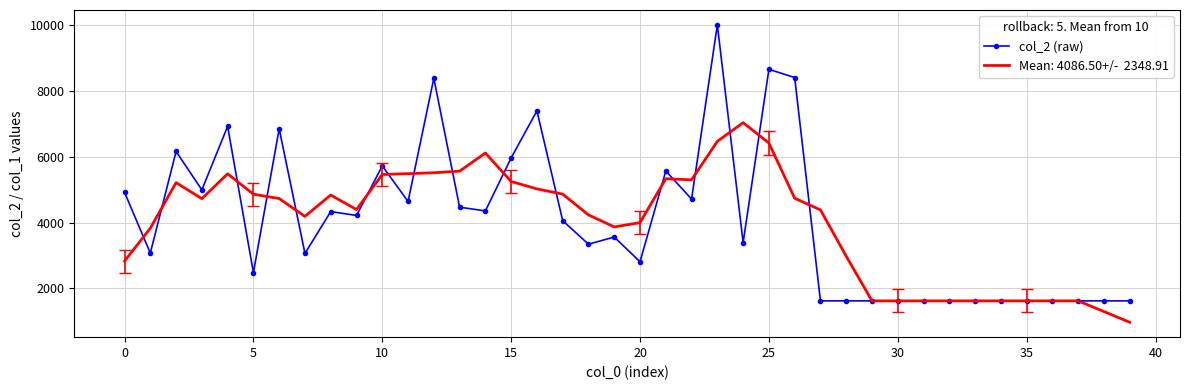

What is the smallest value displayed?

974.4